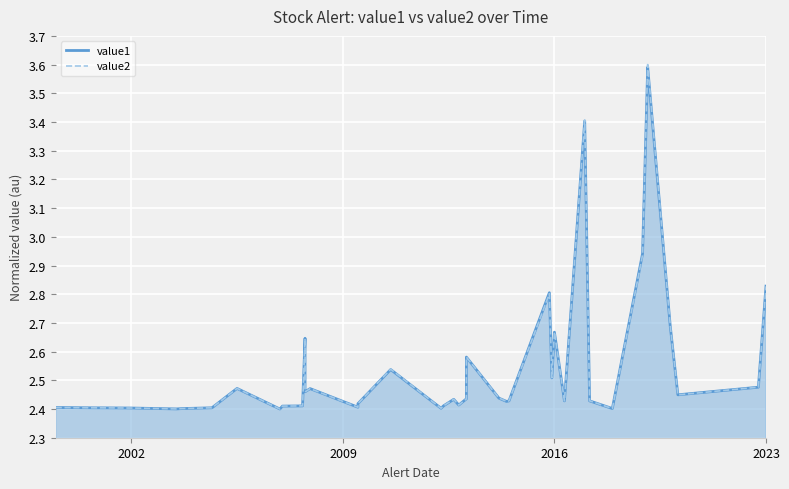

What is the value of the value2 point at the 37th from the left?

2.7